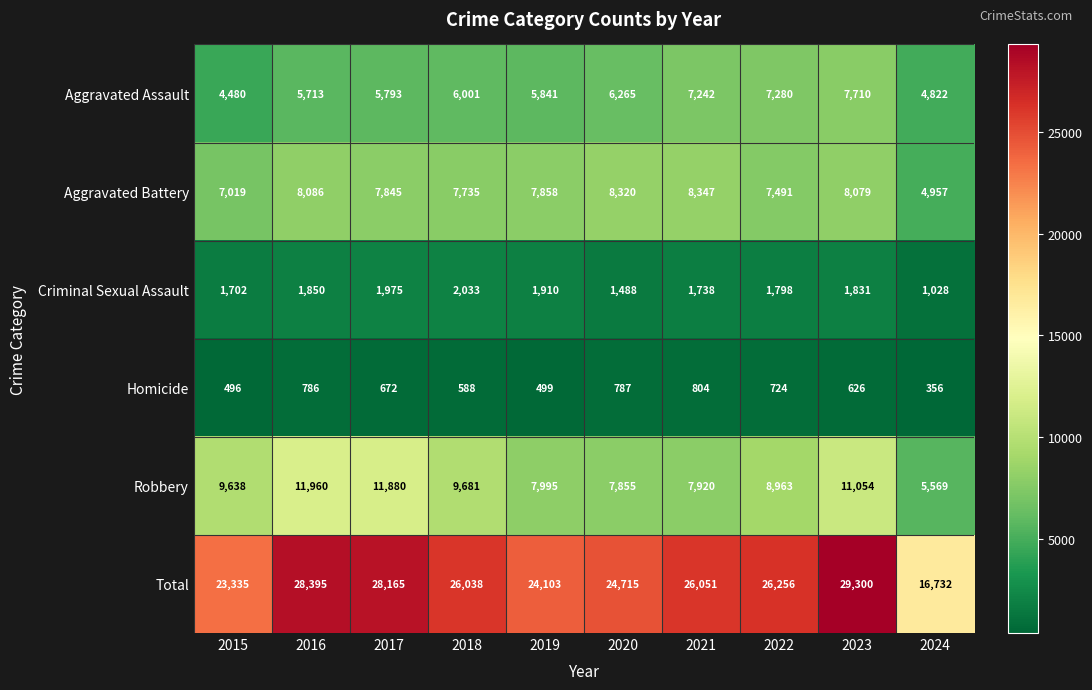

Rank the categories by Criminal Sexual Assault value from lowest to highest.

2024, 2020, 2015, 2021, 2022, 2023, 2016, 2019, 2017, 2018